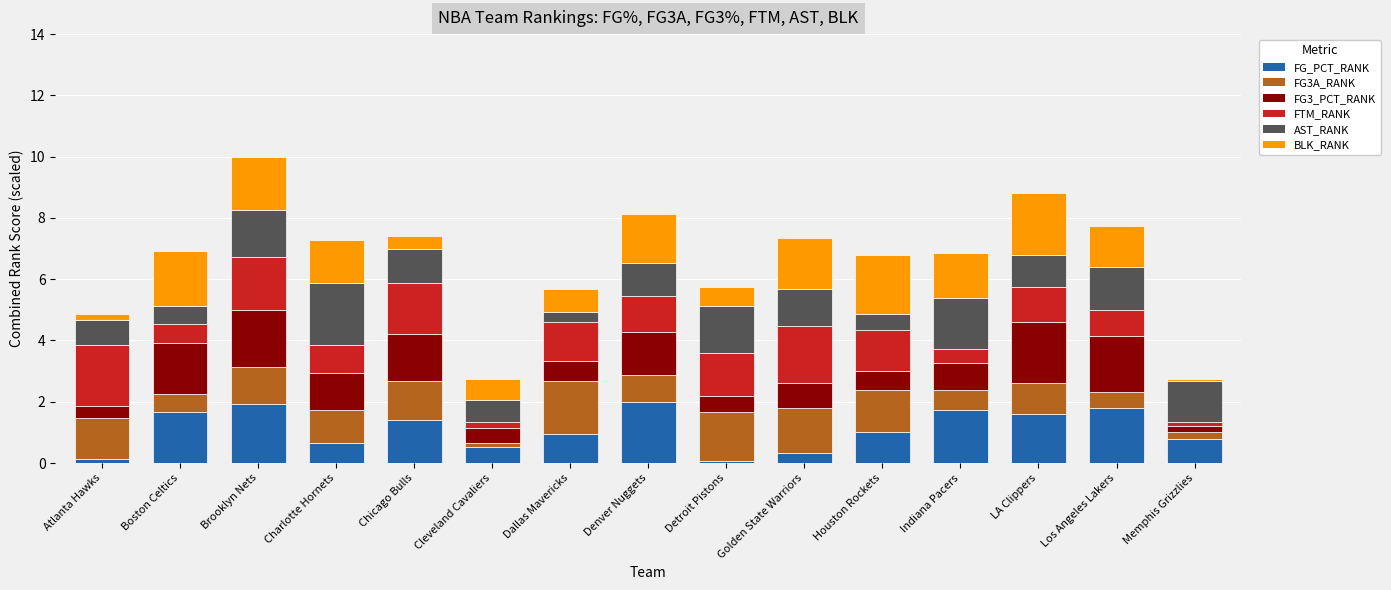

What is the difference between the FG_PCT_RANK values at Houston Rockets and Chicago Bulls?

0.4